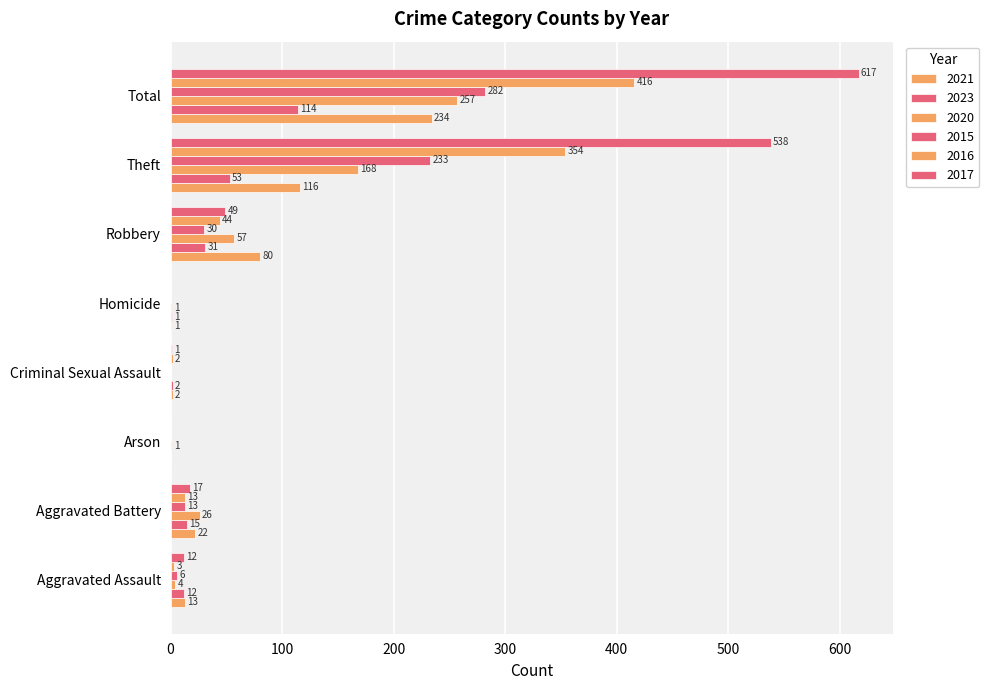

Which category has the lowest value in the 2023 series?

Arson